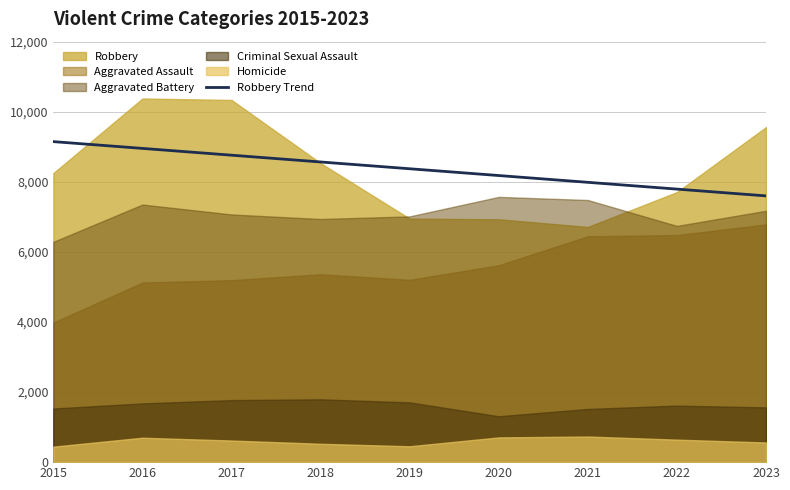

True or false: Robbery Trend has a value of 12654.4 at 2023.

False